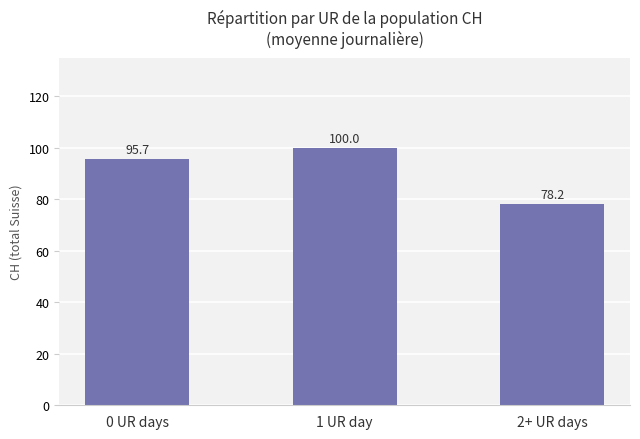

What is the sum of all values?

274.0